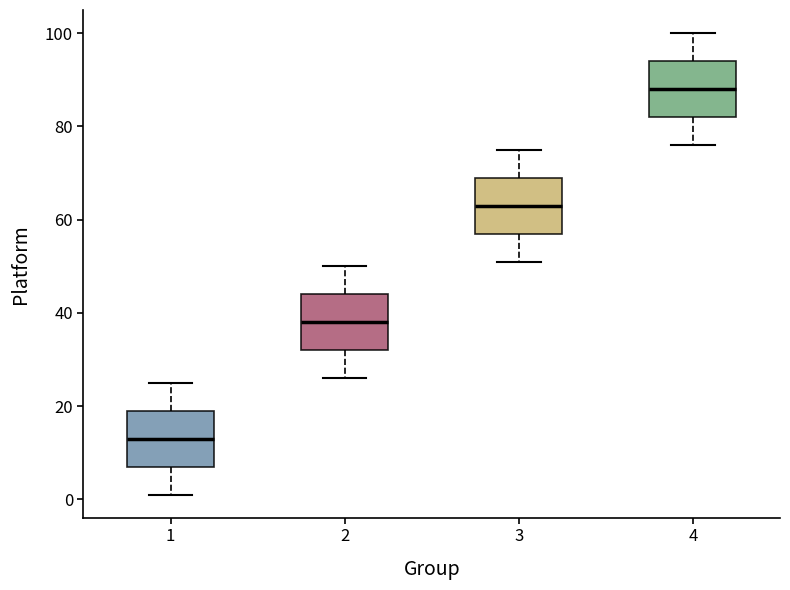

Reading left to right, transcribe this box plot: for each box, give where its median line is, the range the box spans, and where its two whiskers end, as read against the y-axis. The values are not printed on the chart, so give them approximately, as read against the axis.

1: median 14, box 8 to 20, whiskers 2 to 26
2: median 38, box 32 to 44, whiskers 26 to 50
3: median 64, box 58 to 70, whiskers 52 to 76
4: median 88, box 82 to 94, whiskers 76 to 100